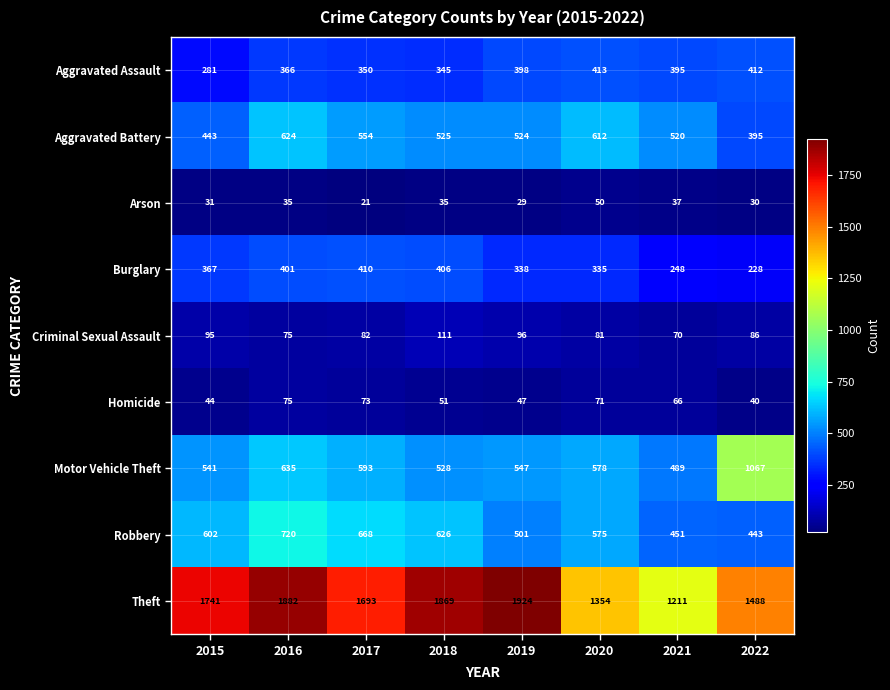

Count the Robbery values in the range 501 to 668.

5